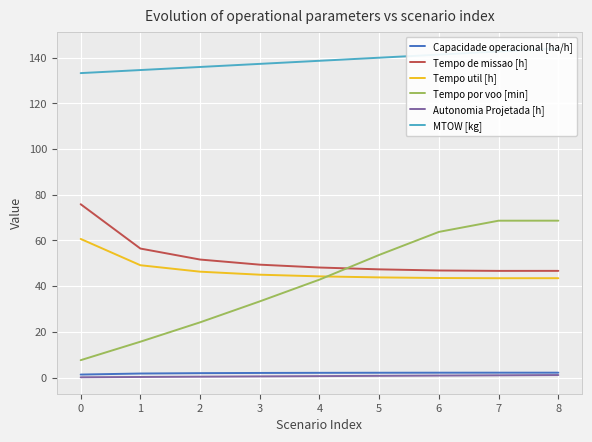

True or false: Tempo de missao [h] and MTOW [kg] cross at least once.

False